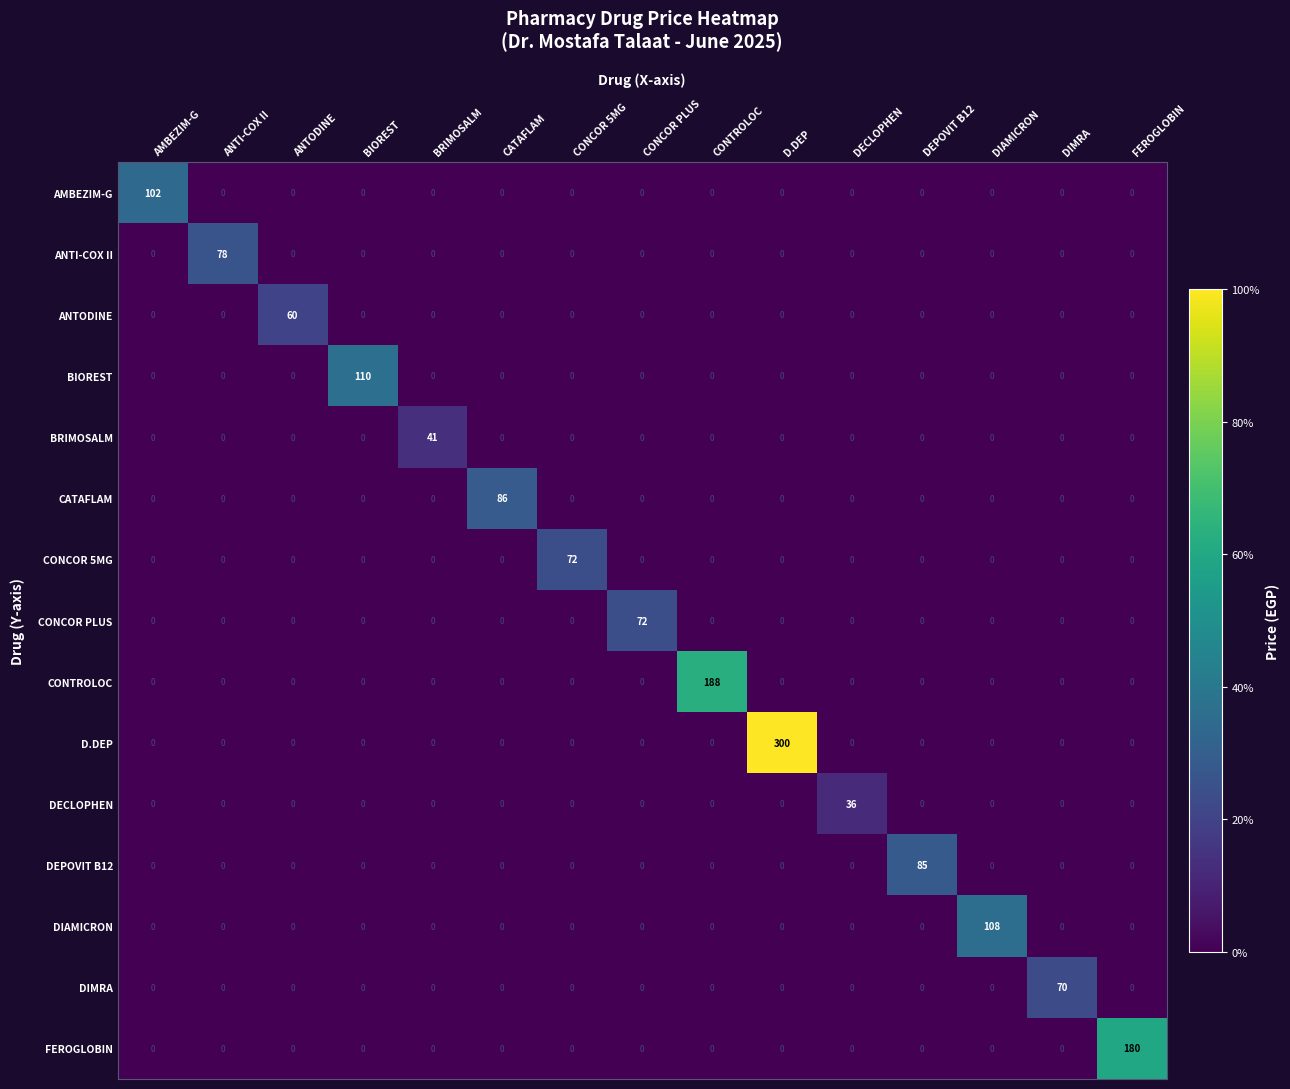

True or false: BIOREST has a value of -44 at FEROGLOBIN.

False